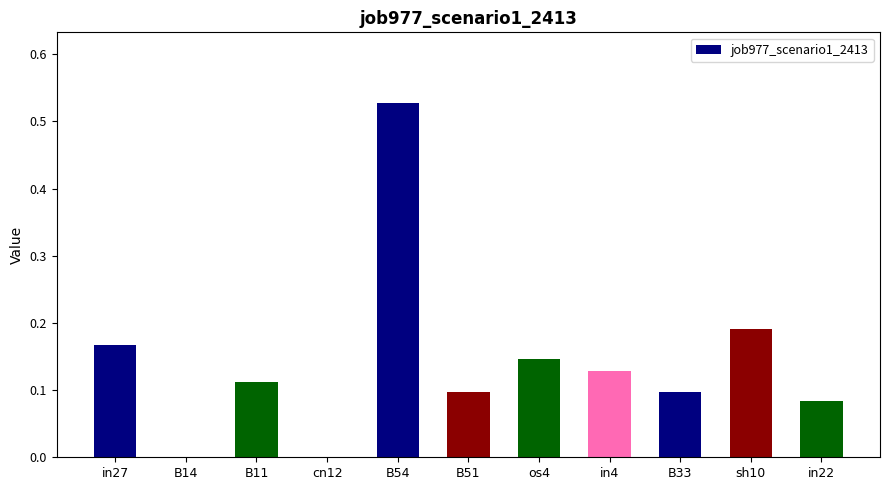

Which category has the highest value across all series?

B54